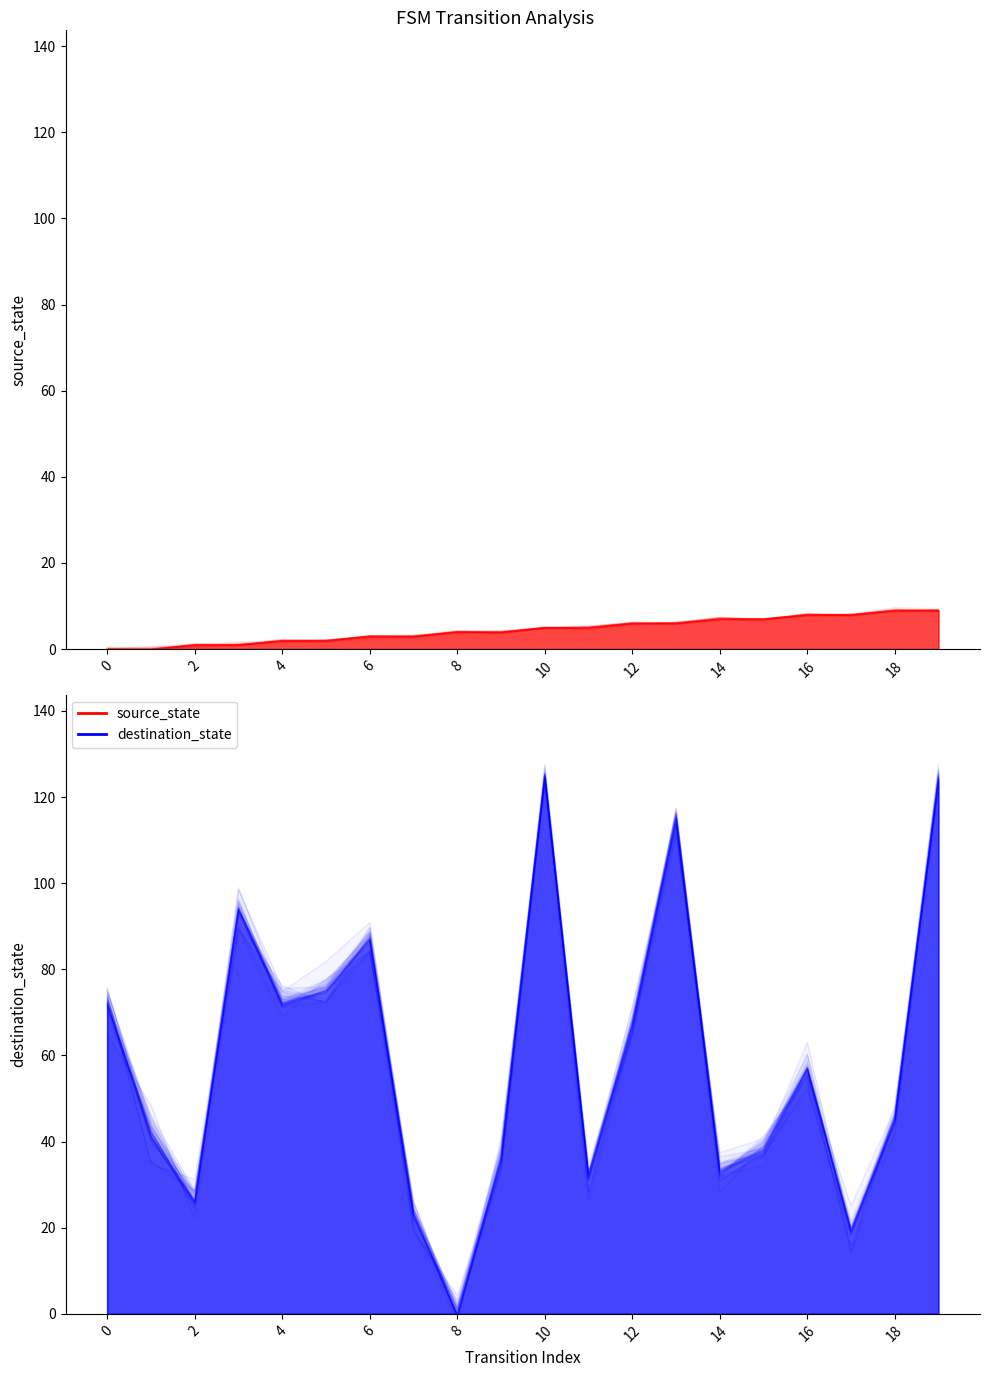

At how many categories does at least one series exceed 33?

14